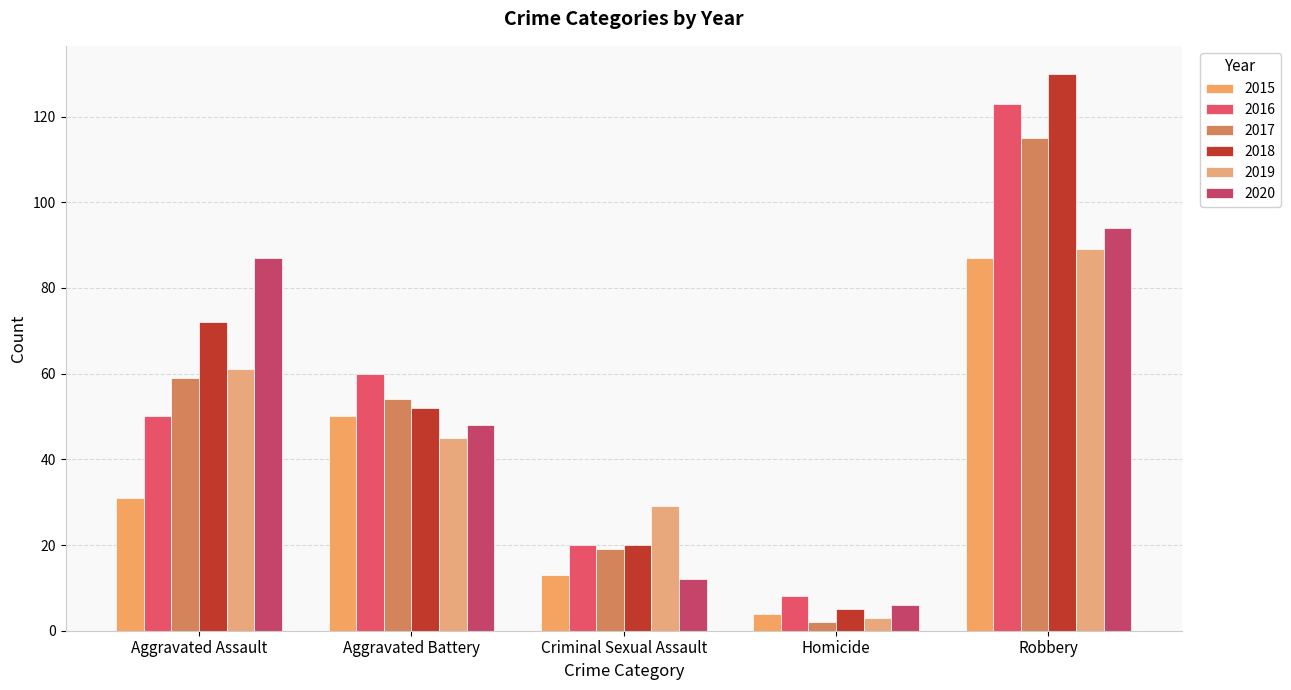

Rank the series at Robbery from lowest to highest value.

2015, 2019, 2020, 2017, 2016, 2018